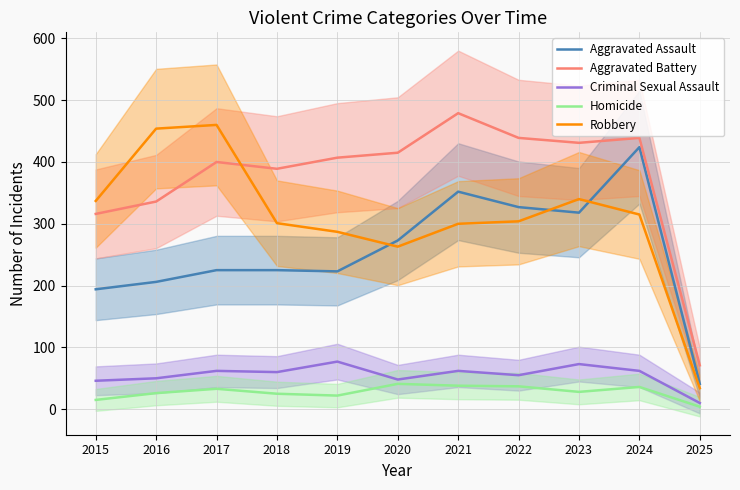

Reading left to right, what are all the values shown in this chart?

Aggravated Assault: 2015=194	2016=206	2017=225	2018=225	2019=223	2020=273	2021=352	2022=327	2023=318	2024=424	2025=41
Aggravated Battery: 2015=316	2016=336	2017=400	2018=389	2019=407	2020=415	2021=479	2022=439	2023=431	2024=439	2025=71
Criminal Sexual Assault: 2015=46	2016=50	2017=62	2018=60	2019=77	2020=48	2021=62	2022=55	2023=73	2024=62	2025=10
Homicide: 2015=15	2016=26	2017=33	2018=25	2019=22	2020=41	2021=38	2022=37	2023=28	2024=36	2025=4
Robbery: 2015=337	2016=454	2017=460	2018=301	2019=287	2020=263	2021=300	2022=304	2023=340	2024=315	2025=34